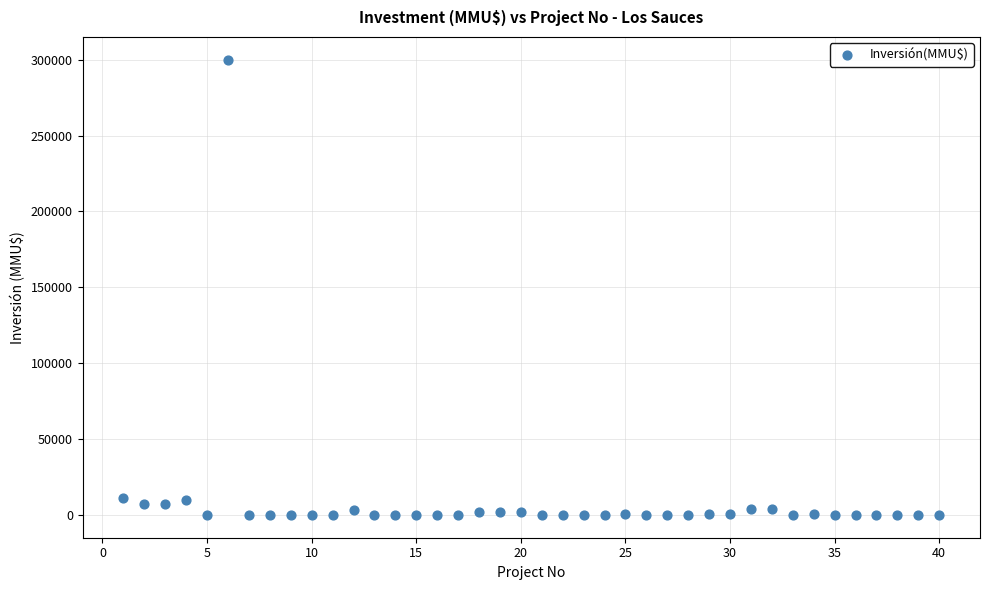

What is the range of X values (max minus min)?

39